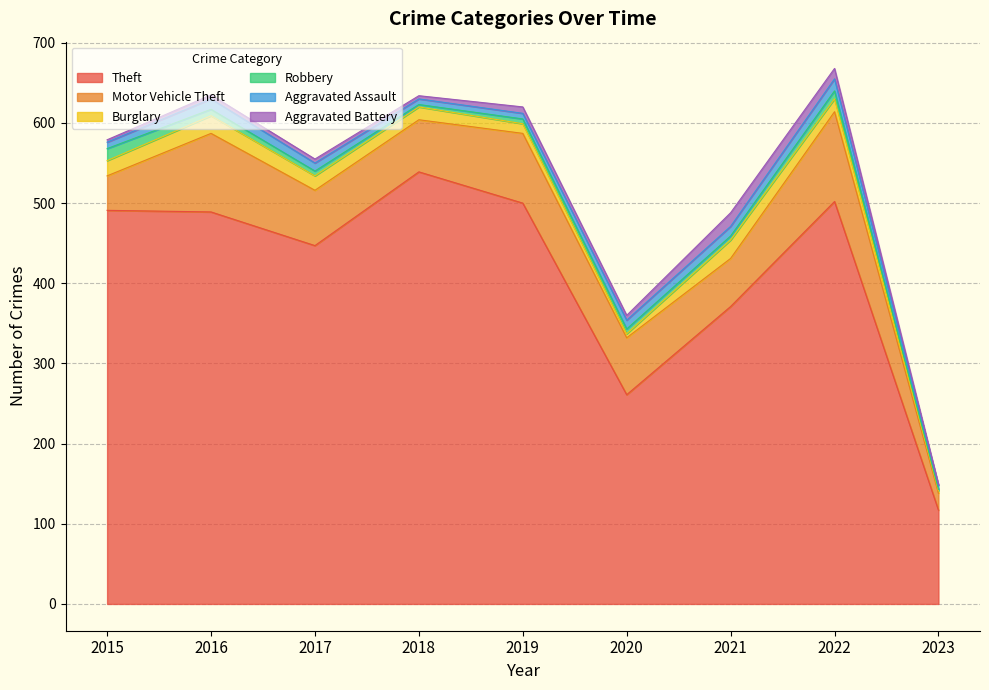

Which category has the highest value across all series?

2018